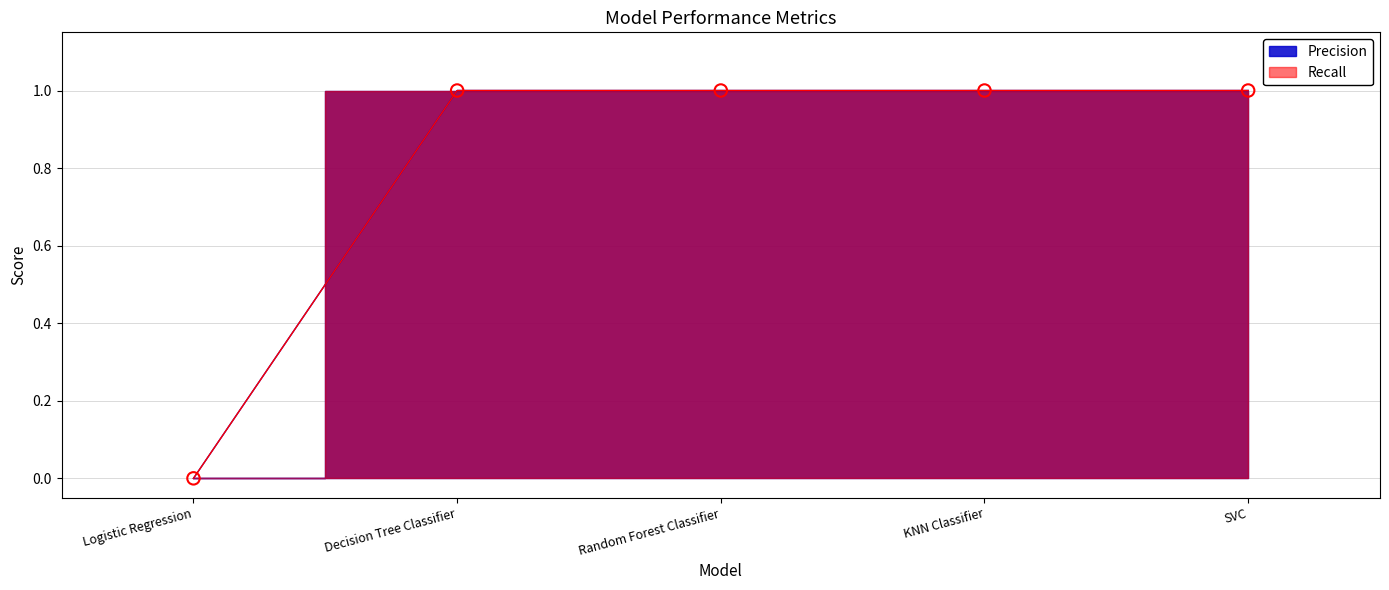

What are all the series names shown in the legend?

Precision, Recall